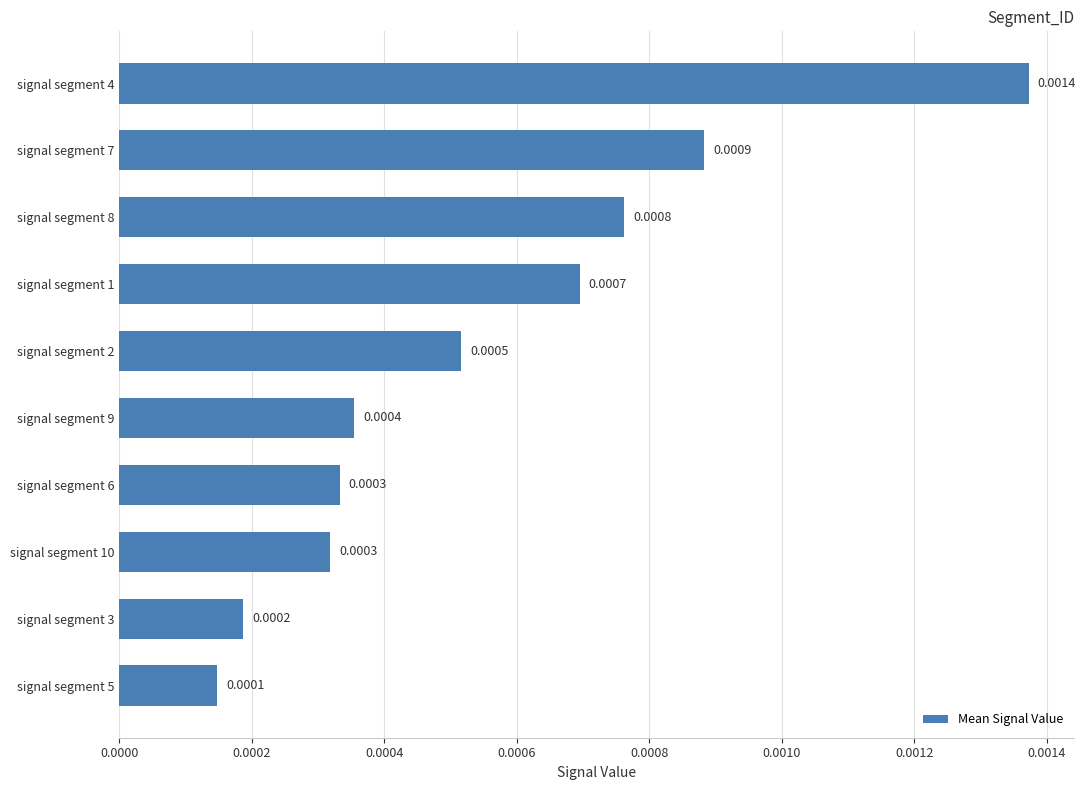

At which category does the chart reach its peak across all series?

signal segment 4